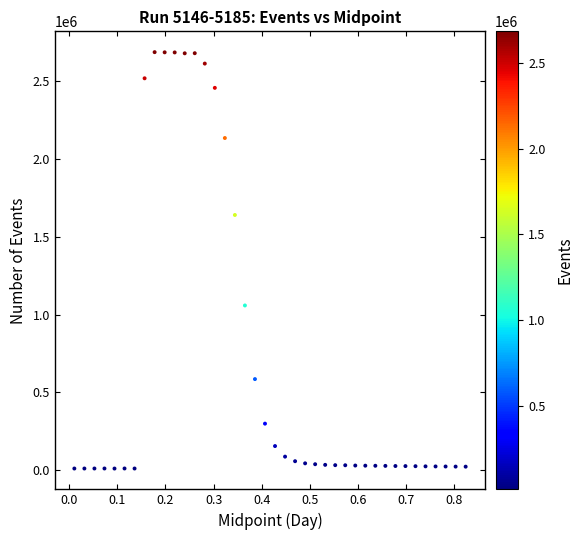

What is the range of X values (max minus min)?

0.8